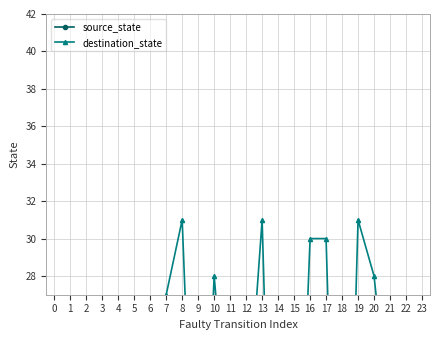

Where do destination_state and source_state first cross each other?

13 and 14